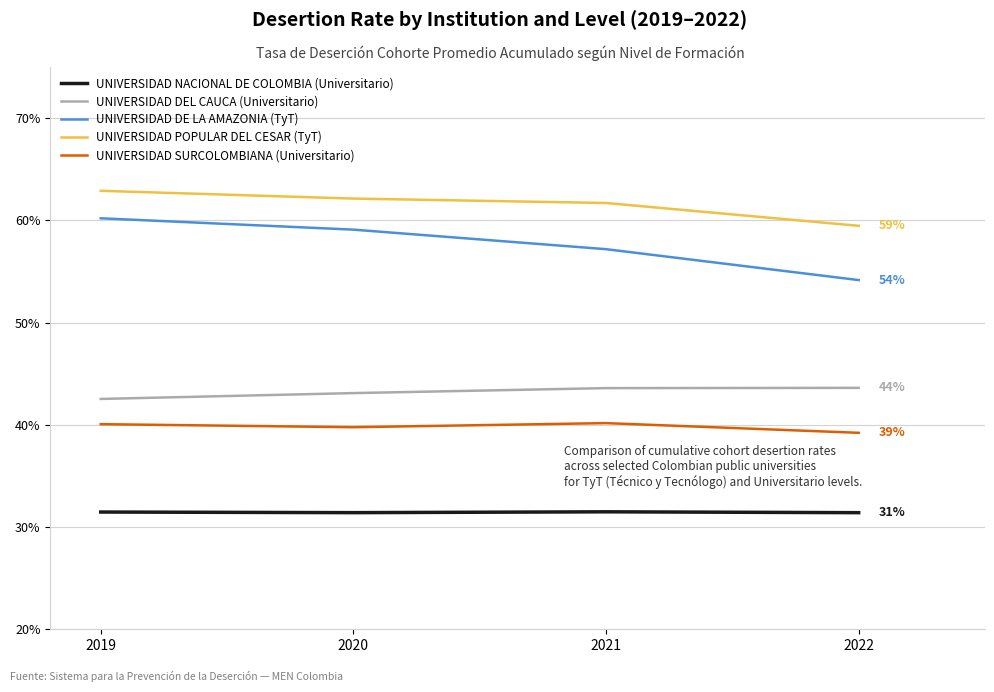

Reading left to right, transcribe all the data shown in this chart.

UNIVERSIDAD NACIONAL DE COLOMBIA (Universitario): 2019=0.3	2020=0.3	2021=0.3	2022=0.3
UNIVERSIDAD DEL CAUCA (Universitario): 2019=0.4	2020=0.4	2021=0.4	2022=0.4
UNIVERSIDAD DE LA AMAZONIA (TyT): 2019=0.6	2020=0.6	2021=0.6	2022=0.5
UNIVERSIDAD POPULAR DEL CESAR (TyT): 2019=0.6	2020=0.6	2021=0.6	2022=0.6
UNIVERSIDAD SURCOLOMBIANA (Universitario): 2019=0.4	2020=0.4	2021=0.4	2022=0.4